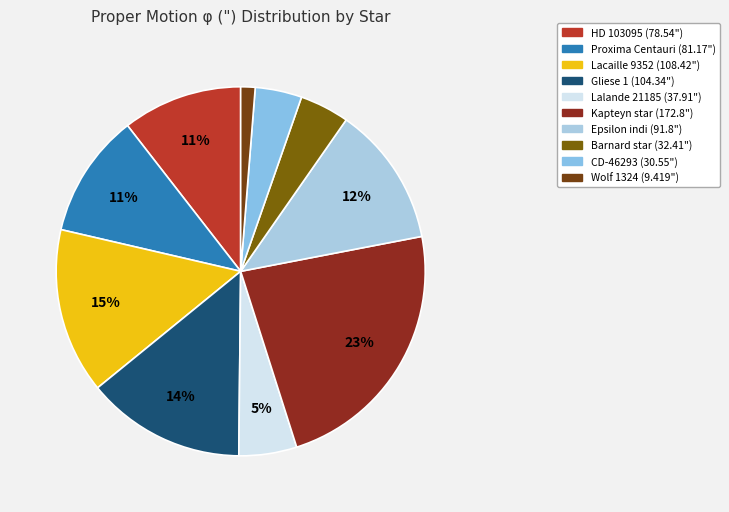

True or false: Lalande 21185 accounts for 1% of the total.

False